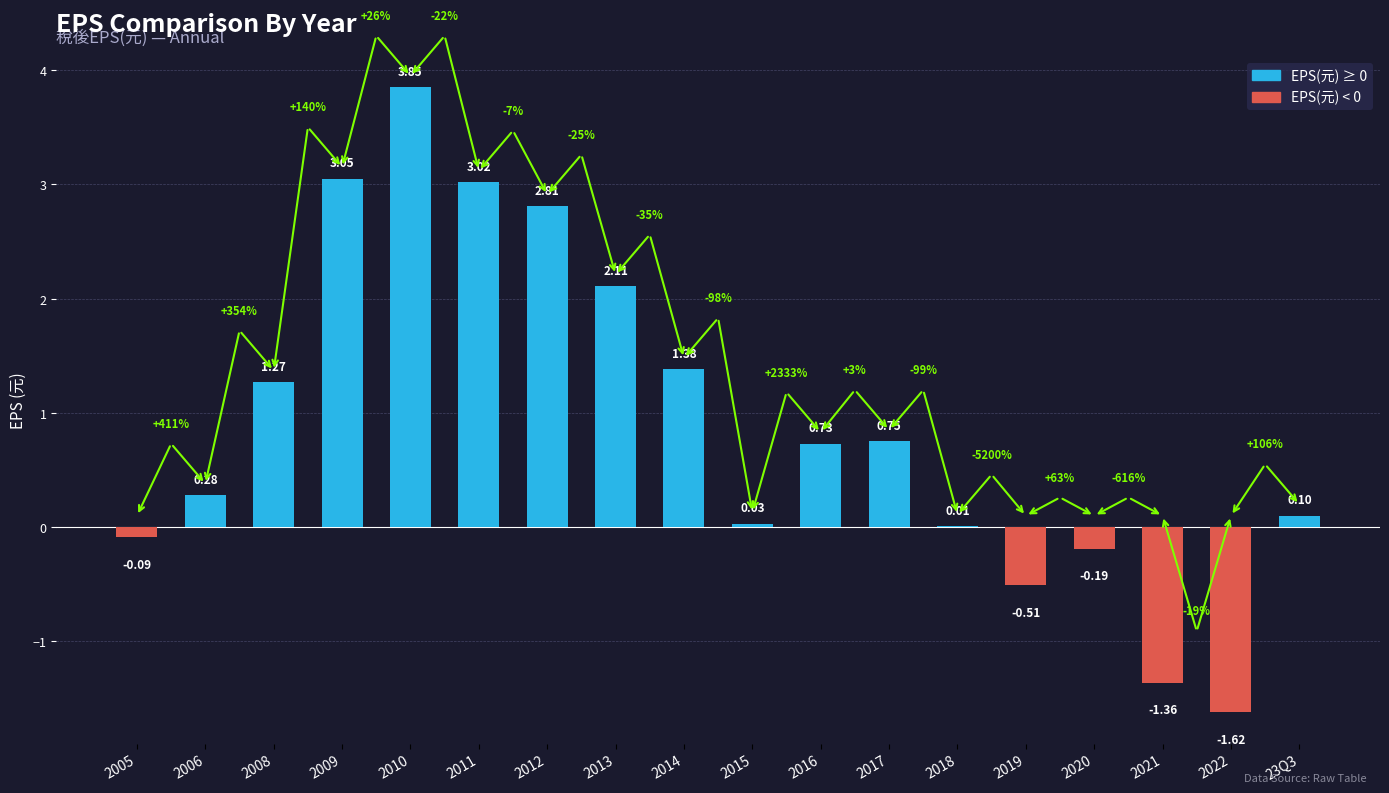

What is the sum of the values at 2006 and 2014?

1.7